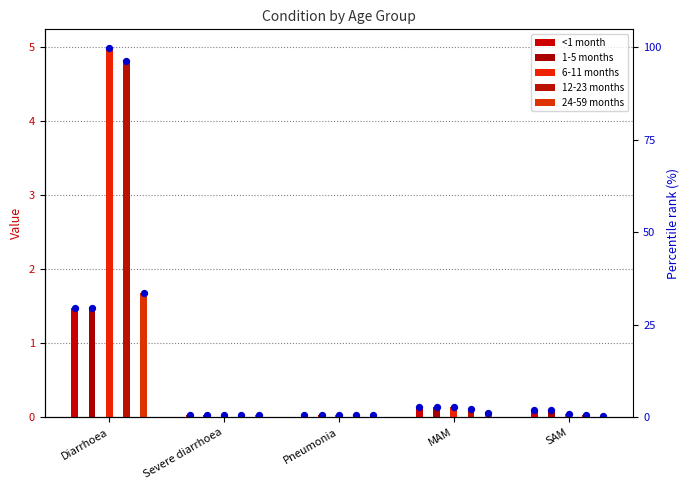

Is the value of 6-11 months at Pneumonia greater than the value of 1-5 months at MAM?

No